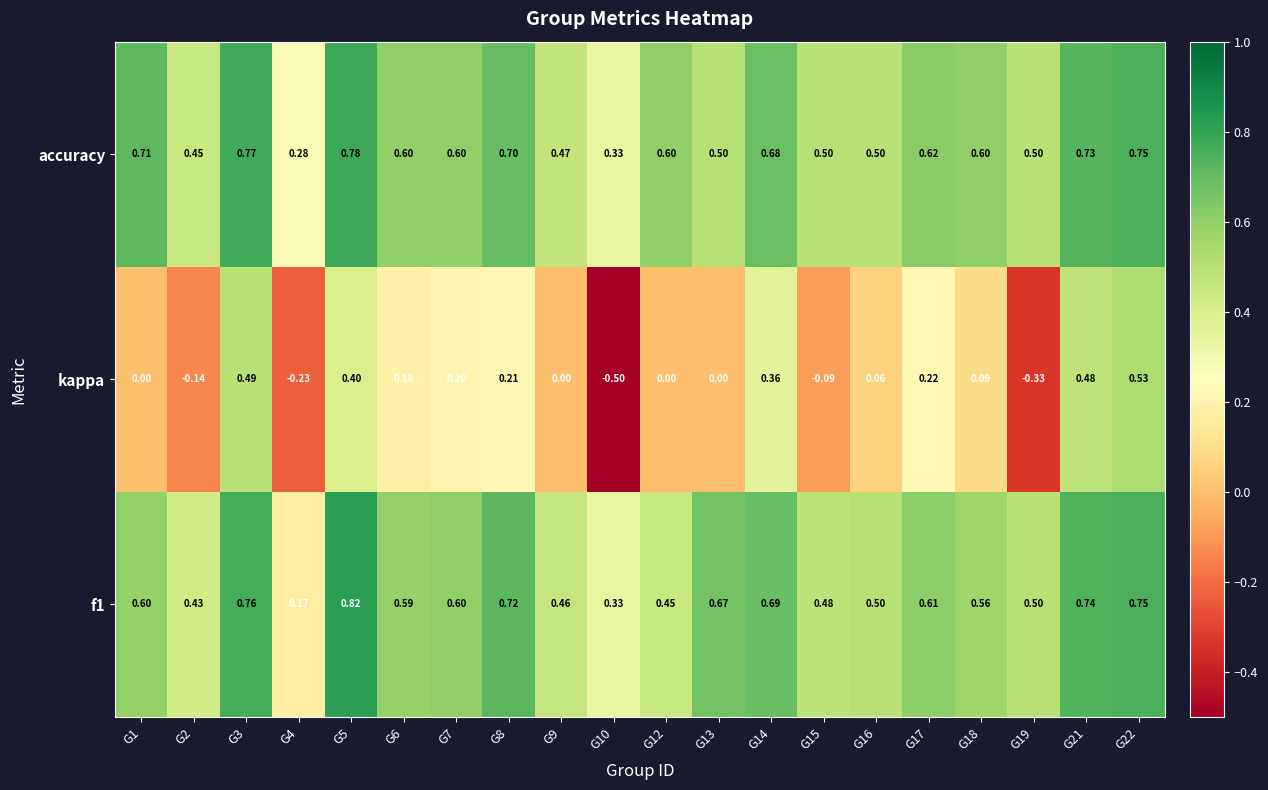

Which series has the widest spread of values?

kappa